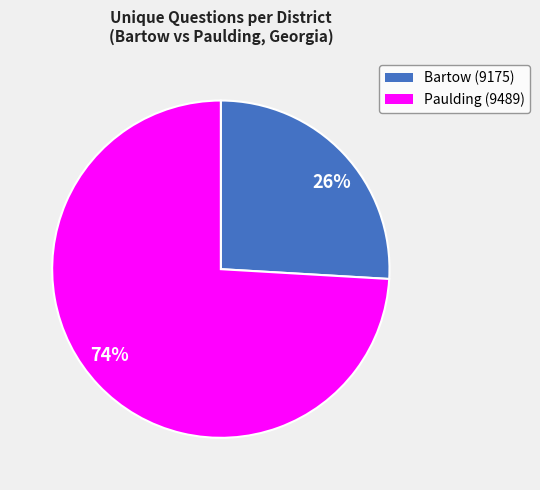

Which slice represents more than half of the pie?

74%